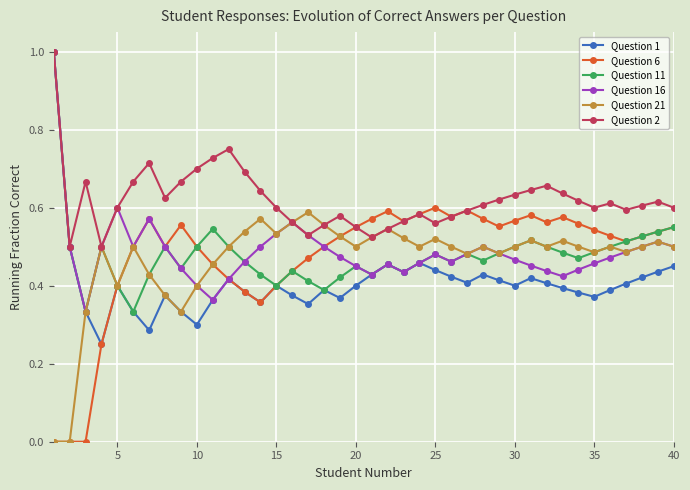

True or false: Question 1 has more than 2 points higher than both neighbors.

True